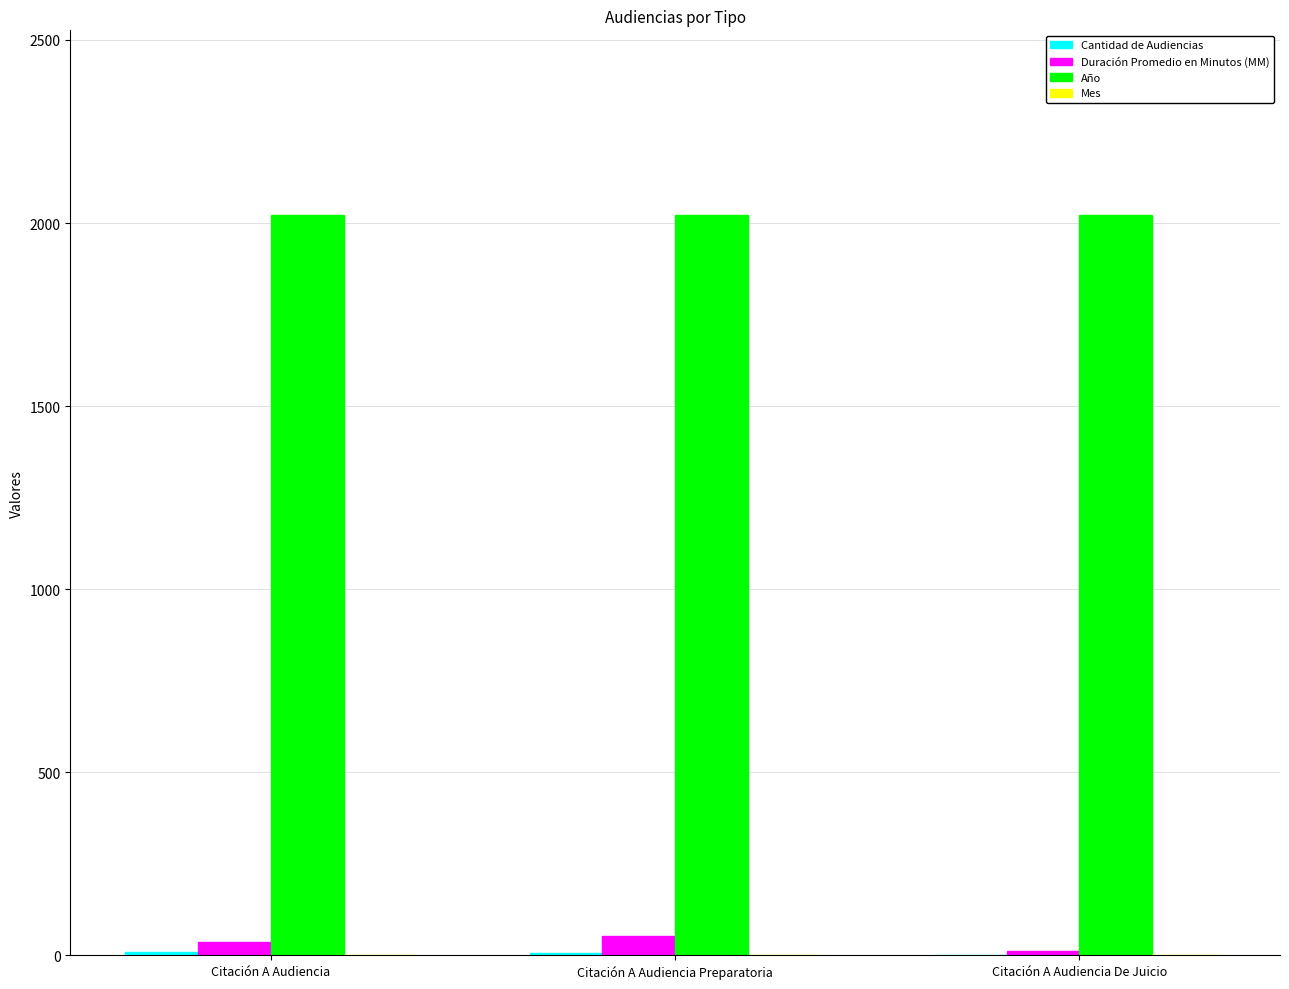

The value of Año at Citación A Audiencia is 3490. True or false?

False